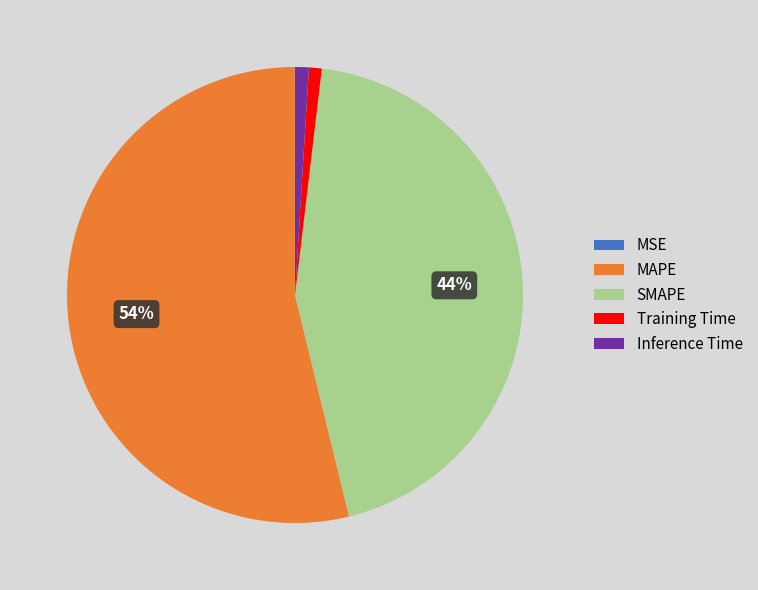

Which category has the biggest portion of the pie?

MAPE